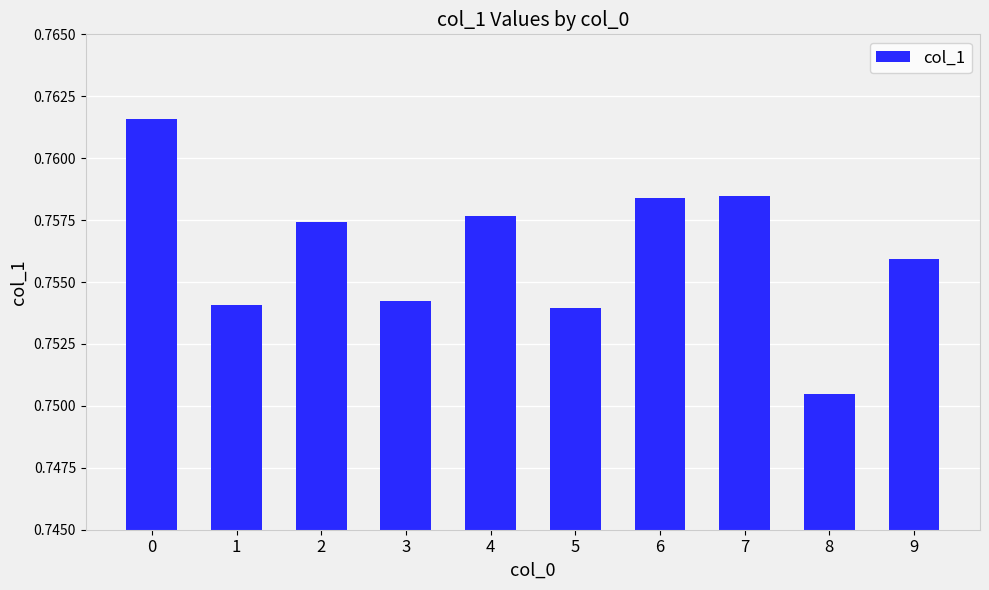

Which category has the lowest value across all series?

8